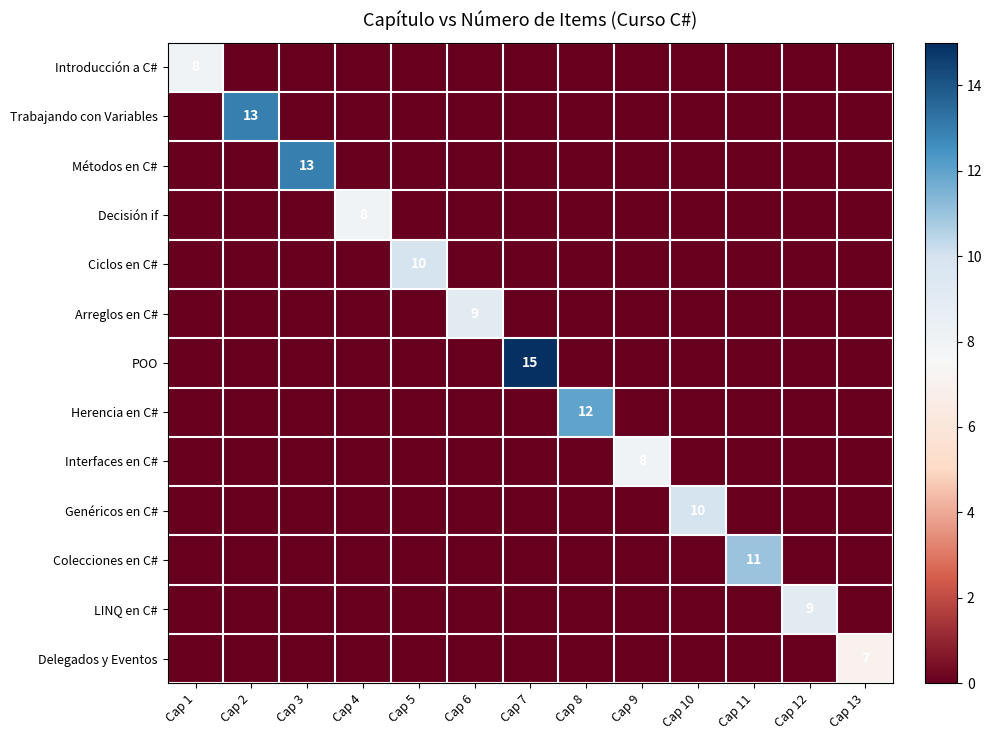

The value of Métodos en C# at Cap 3 is 20. True or false?

False